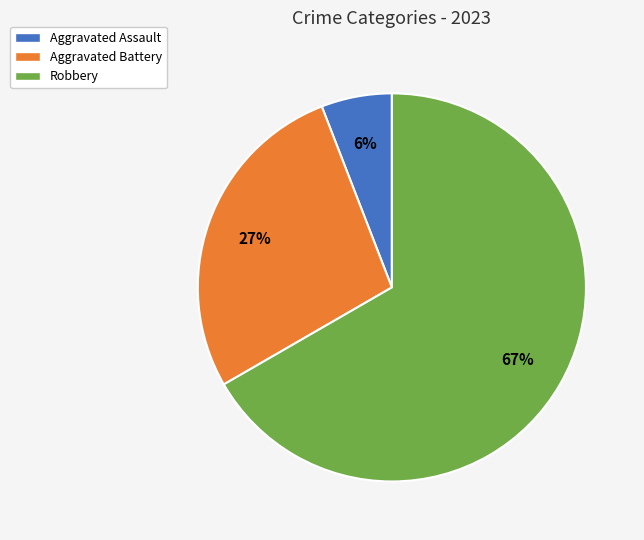

Rank the categories by value from highest to lowest.

Robbery, Aggravated Battery, Aggravated Assault